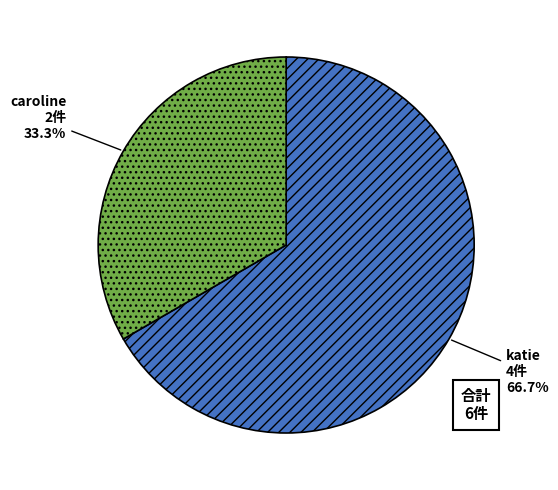

How many segments does this pie chart have?

2